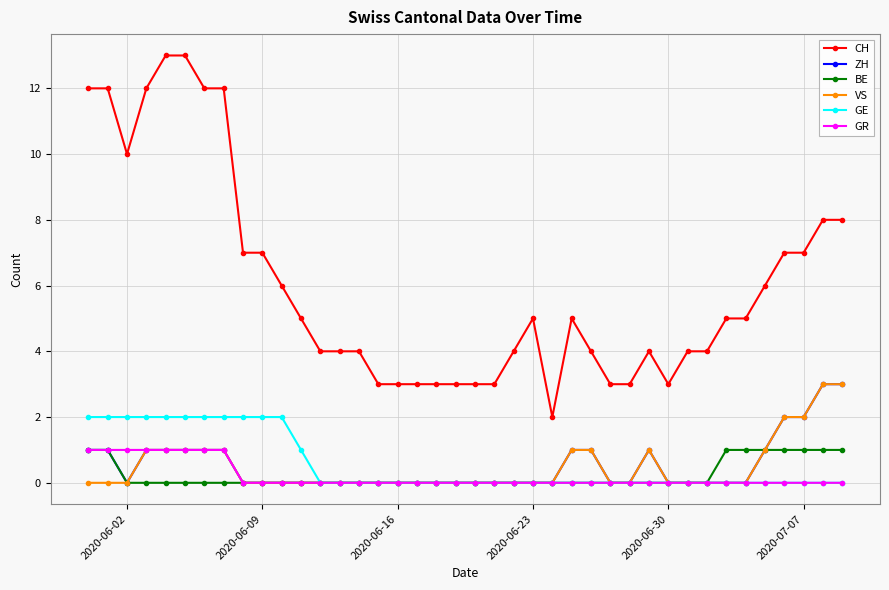

True or false: GR and CH cross at least once.

False